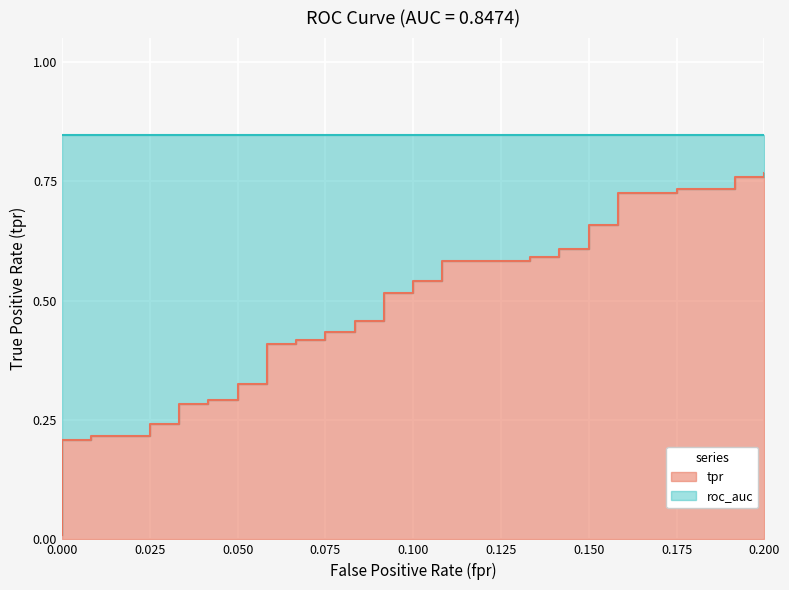

Rank the categories by value from lowest to highest.

0.0, 0.0, 0.008333333333333333, 0.008333333333333333, 0.025, 0.025, 0.03333333333333333, 0.03333333333333333, 0.04166666666666666, 0.04166666666666666, 0.05, 0.05, 0.05833333333333333, 0.05833333333333333, 0.06666666666666667, 0.06666666666666667, 0.075, 0.075, 0.08333333333333333, 0.08333333333333333, 0.09166666666666666, 0.09166666666666666, 0.1, 0.1, 0.1083333333333333, 0.1083333333333333, 0.1333333333333333, 0.1333333333333333, 0.1416666666666667, 0.1416666666666667, 0.15, 0.15, 0.1583333333333333, 0.1583333333333333, 0.175, 0.175, 0.1916666666666667, 0.1916666666666667, 0.2, 0.2